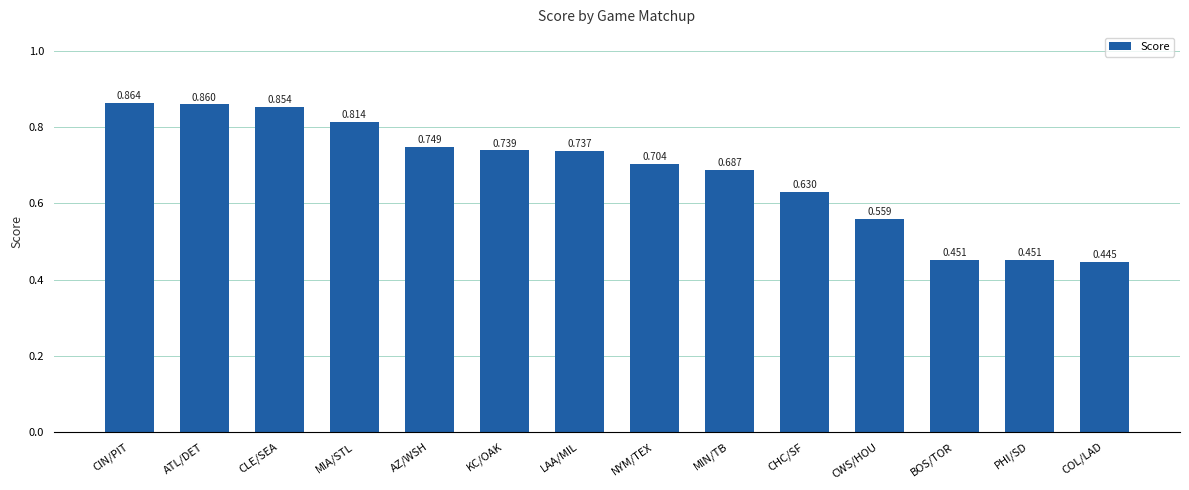

Count the values in the range 0 to 1.

14